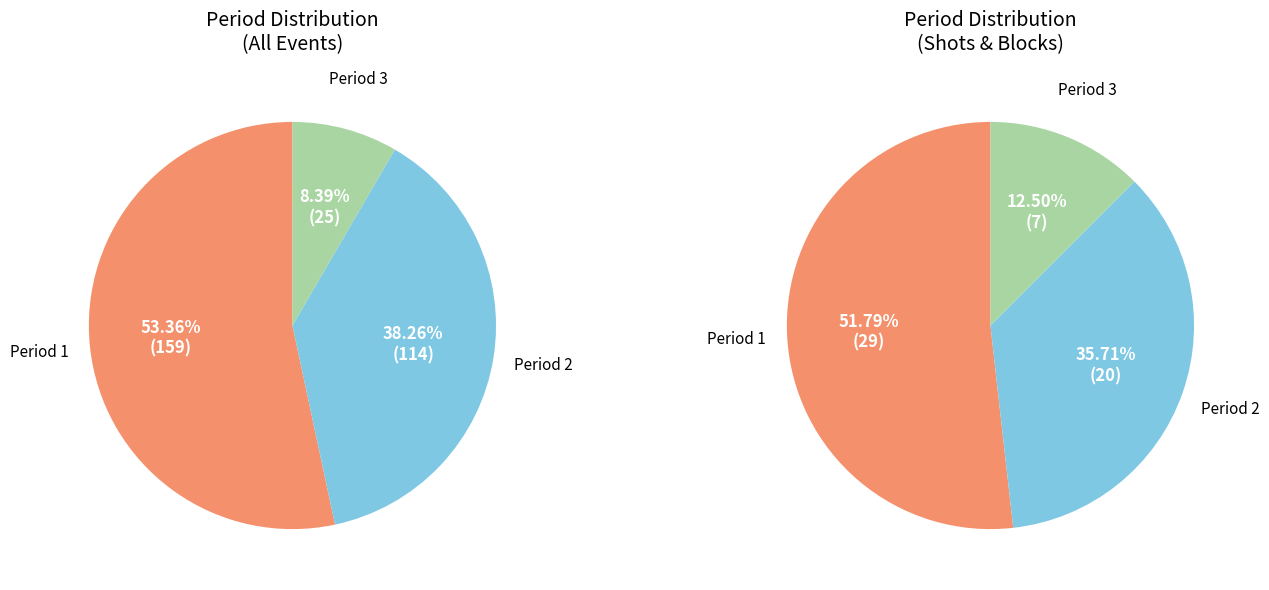

How many slices are in this pie chart?

3